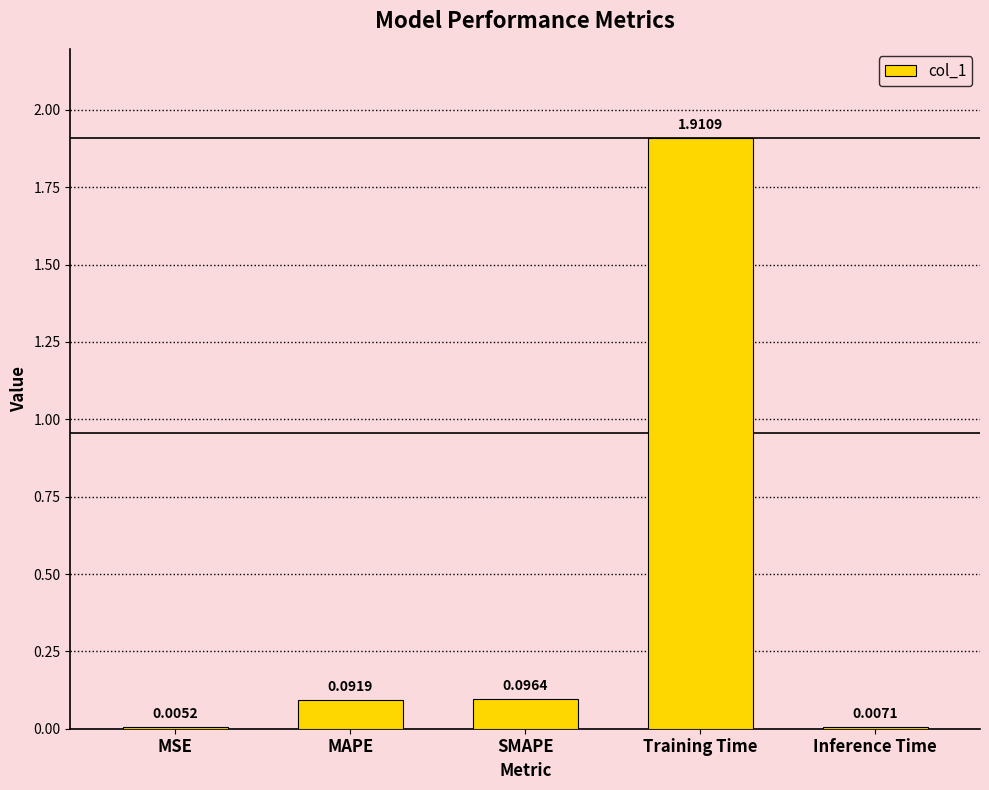

At which label is the value closest to 0?

MSE